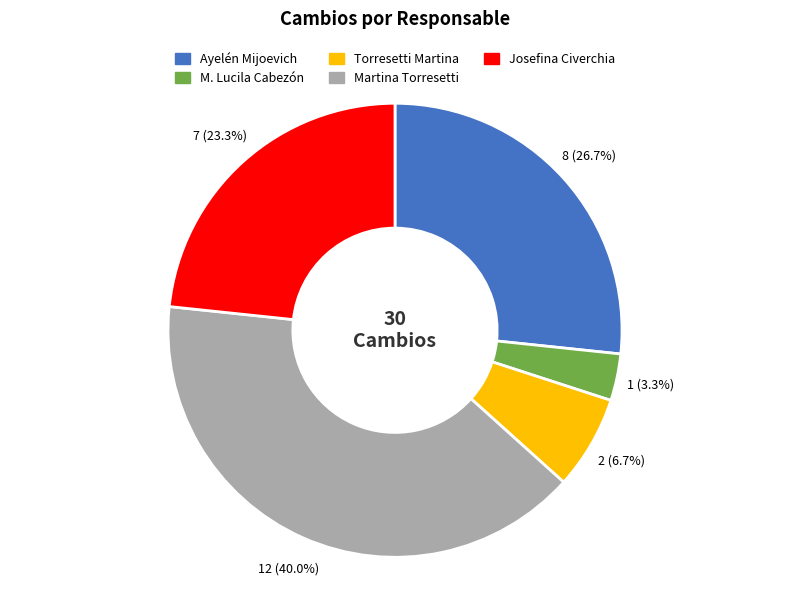

Which category has the biggest portion of the pie?

Martina Torresetti